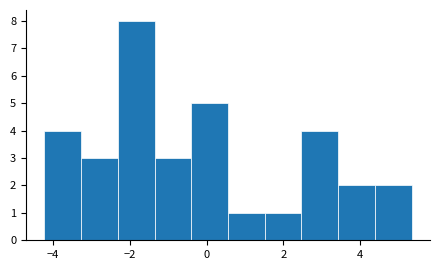

Reading left to right, list every bar in this chart as the range it spans on the x-axis followed by its height. Neither the bar edges nor the heights are printed on the chart, so give them approximately, as read against the axes.

-4.2 to -3.2: 4
-3.2 to -2.4: 3
-2.4 to -1.4: 8
-1.4 to -0.4: 3
-0.4 to 0.6: 5
0.6 to 1.6: 1
1.6 to 2.4: 1
2.4 to 3.4: 4
3.4 to 4.4: 2
4.4 to 5.4: 2